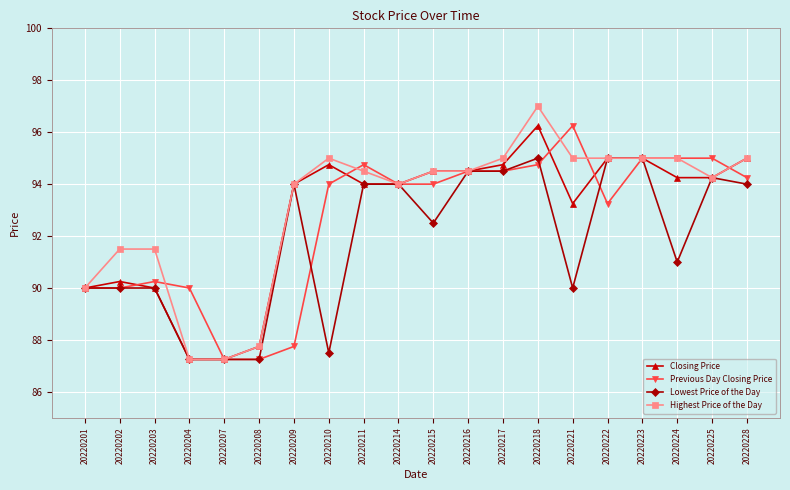

Is this an area chart (filled region under the line)?

No